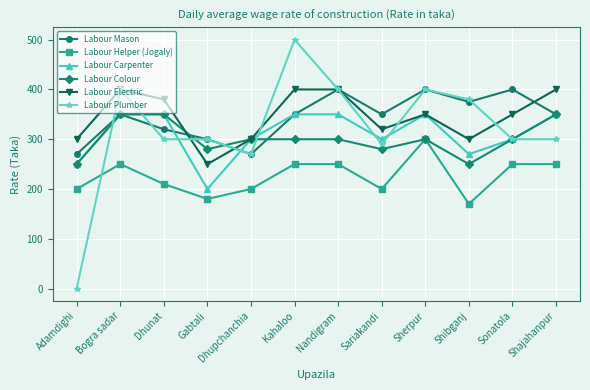

What is the label of the 1st point from the left?

Adamdighi